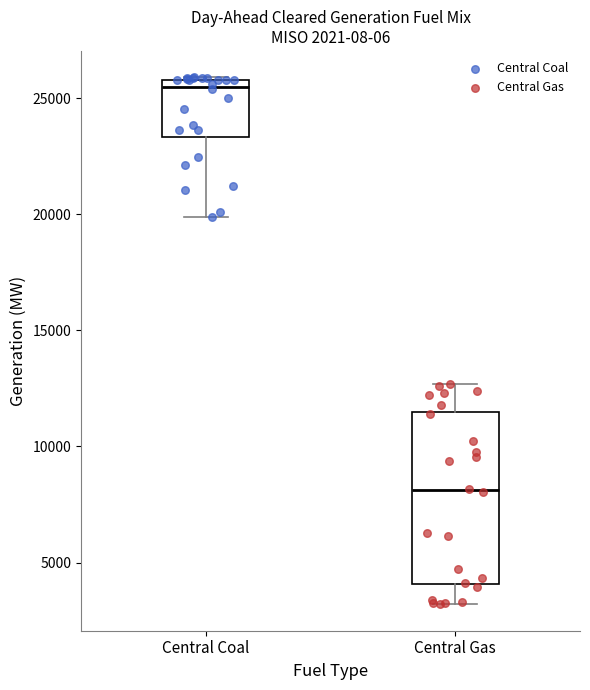

Which box is the tallest, from its lower edge to its upper edge?

Central Gas